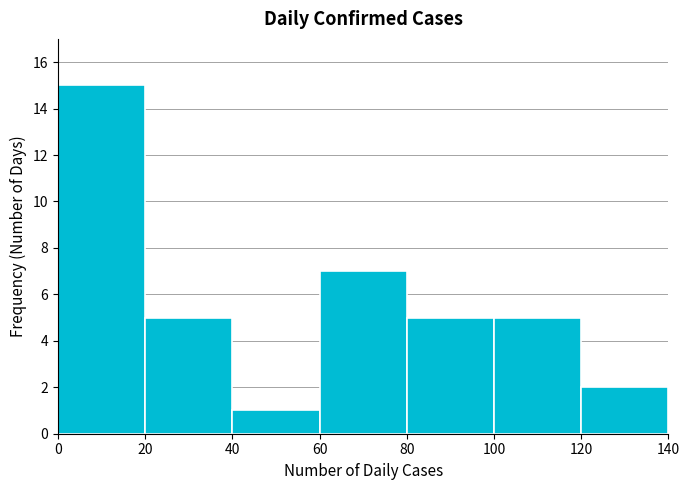

Which range on the x-axis has the tallest bar?

0 to 20